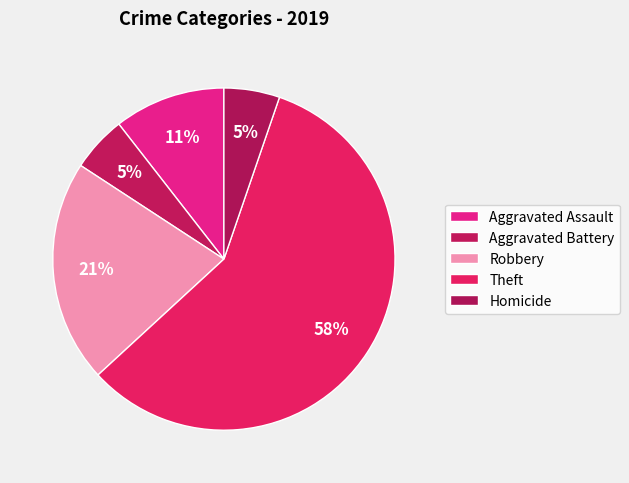

How many slices are in this pie chart?

5